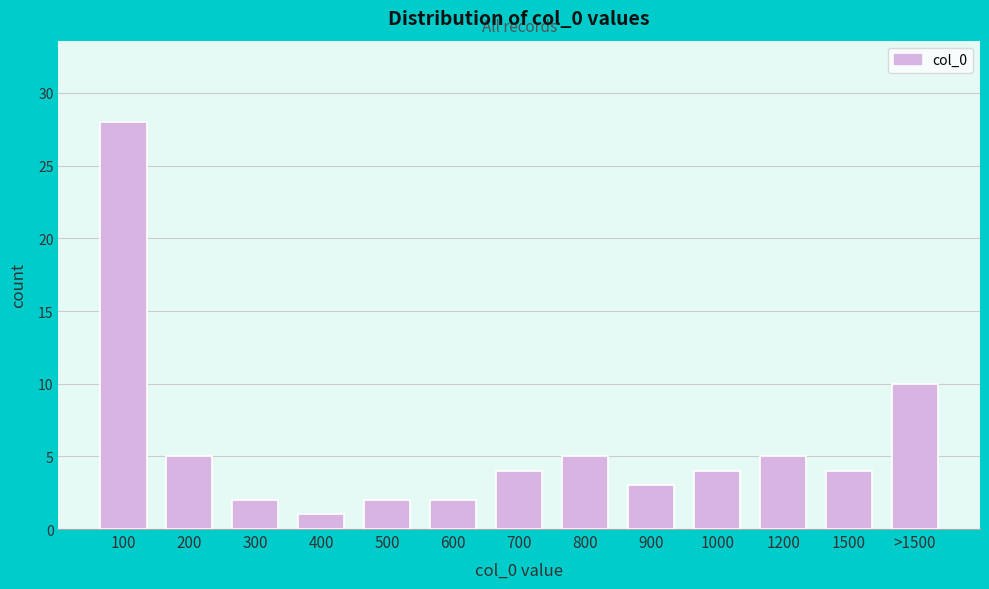

Reading left to right, transcribe all the data shown in this chart.

28	5	2	1	2	2	4	5	3	4	5	4	10